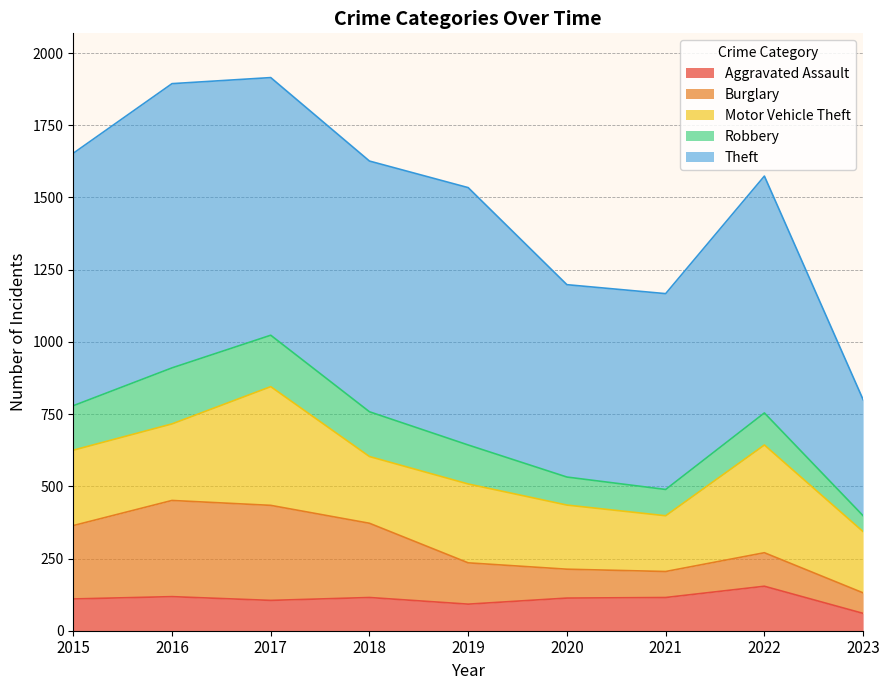

How many data points in Motor Vehicle Theft are less than 261?

4